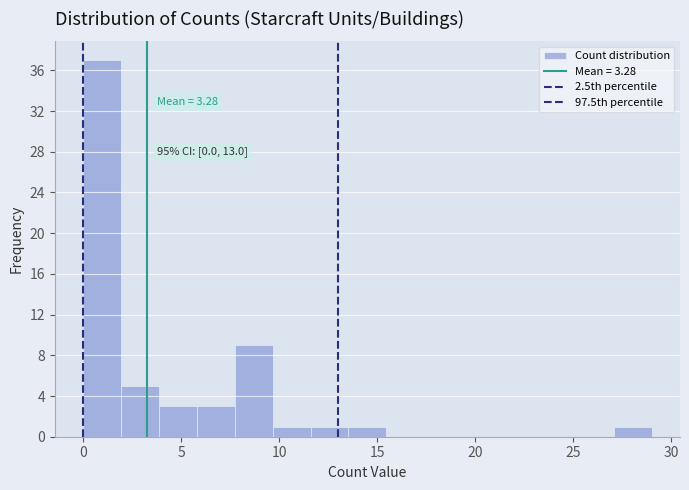

Around what value on the x-axis is the tallest bar? Give the approximate position of its centre, as read against the axis.

1.0